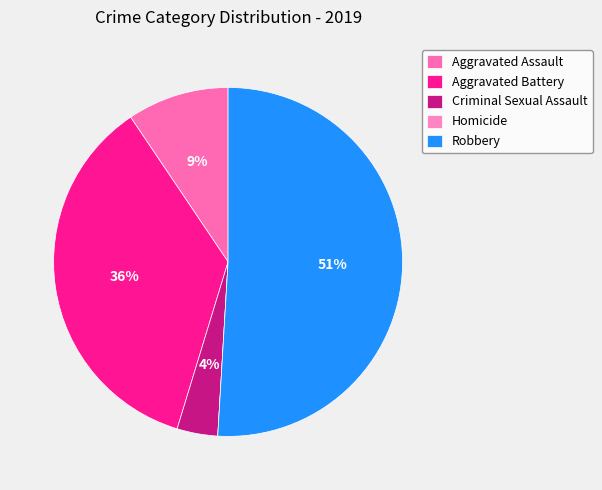

Count the number of slices in the pie.

5